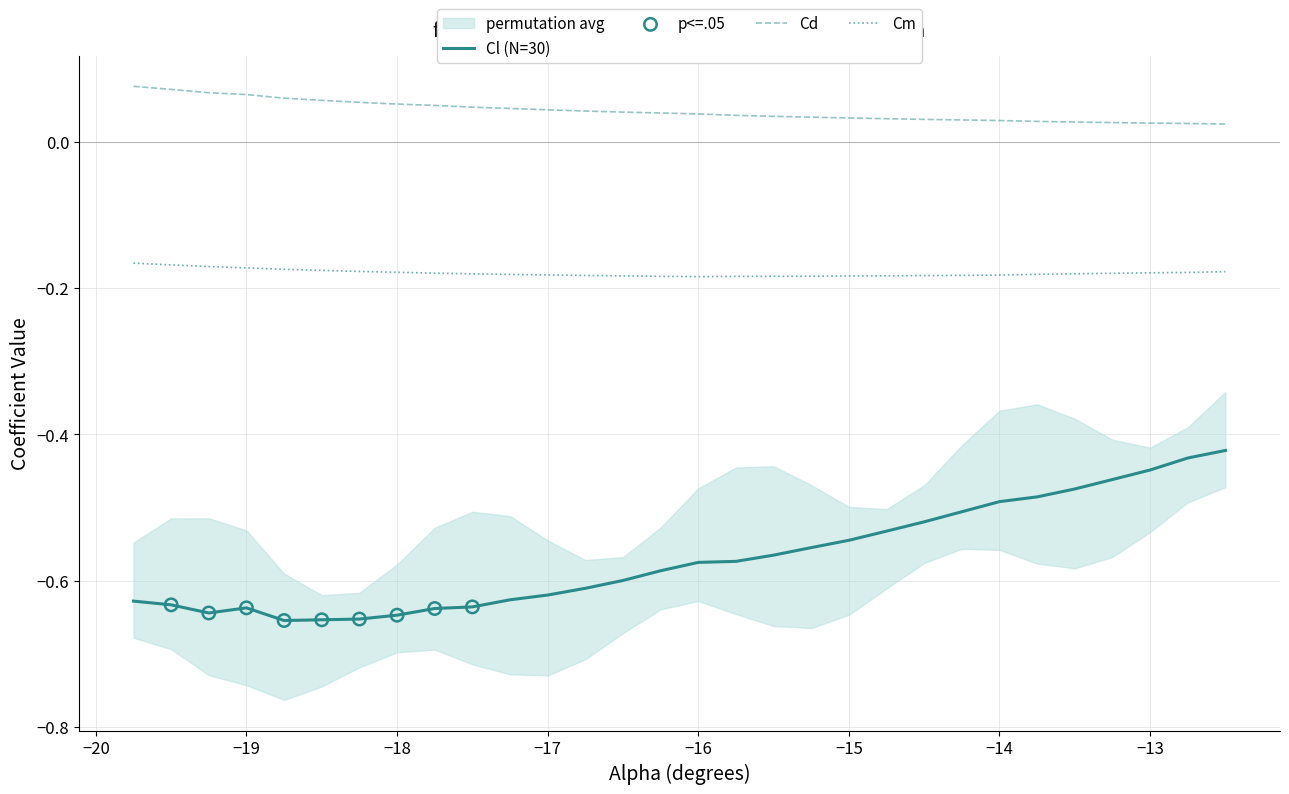

Which series has the largest total across all categories?

Cd